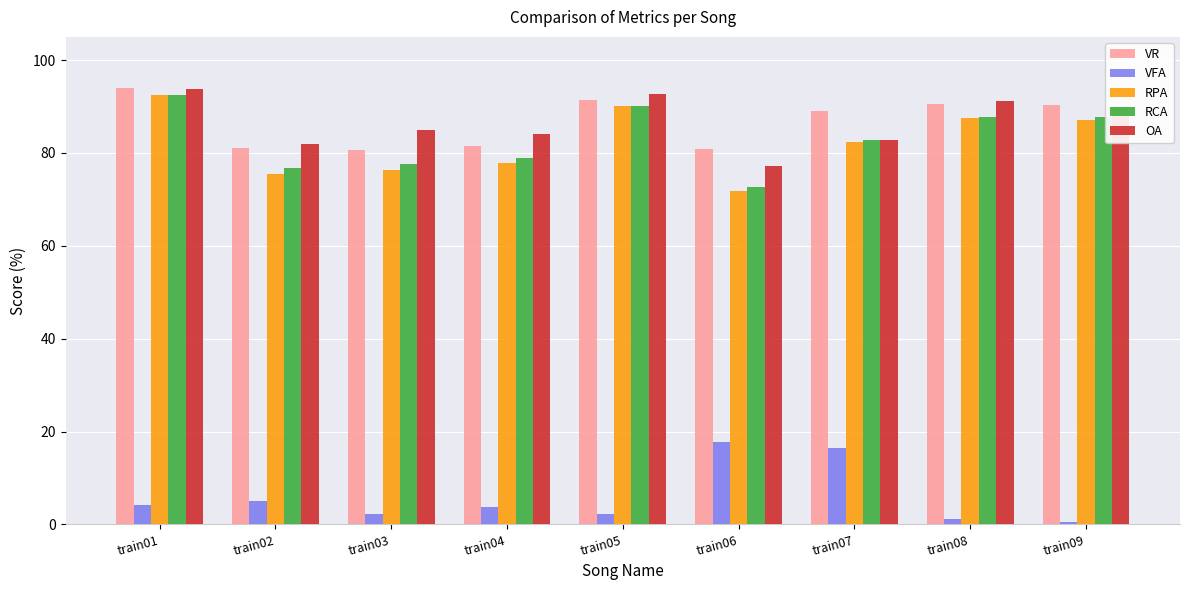

What is the smallest value displayed?

0.4